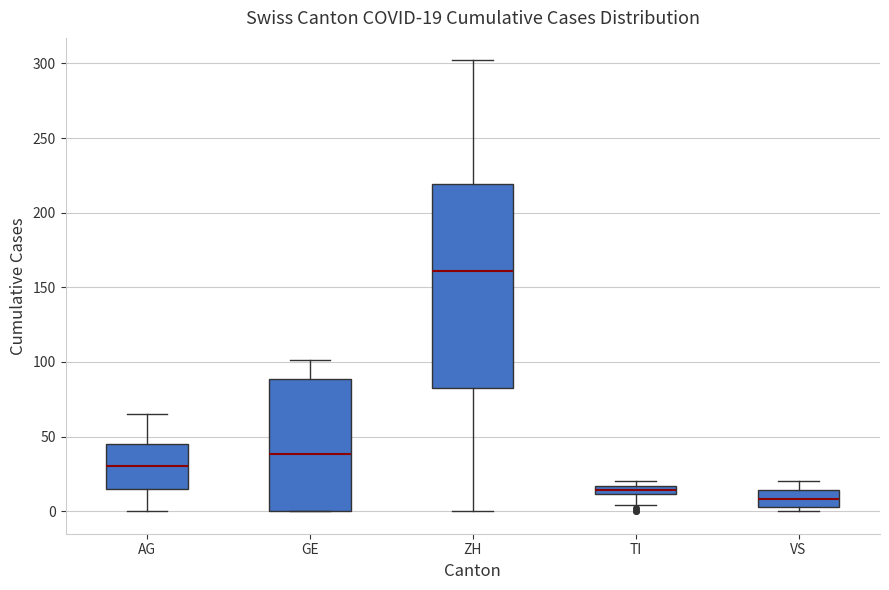

Which box is the tallest, from its lower edge to its upper edge?

ZH